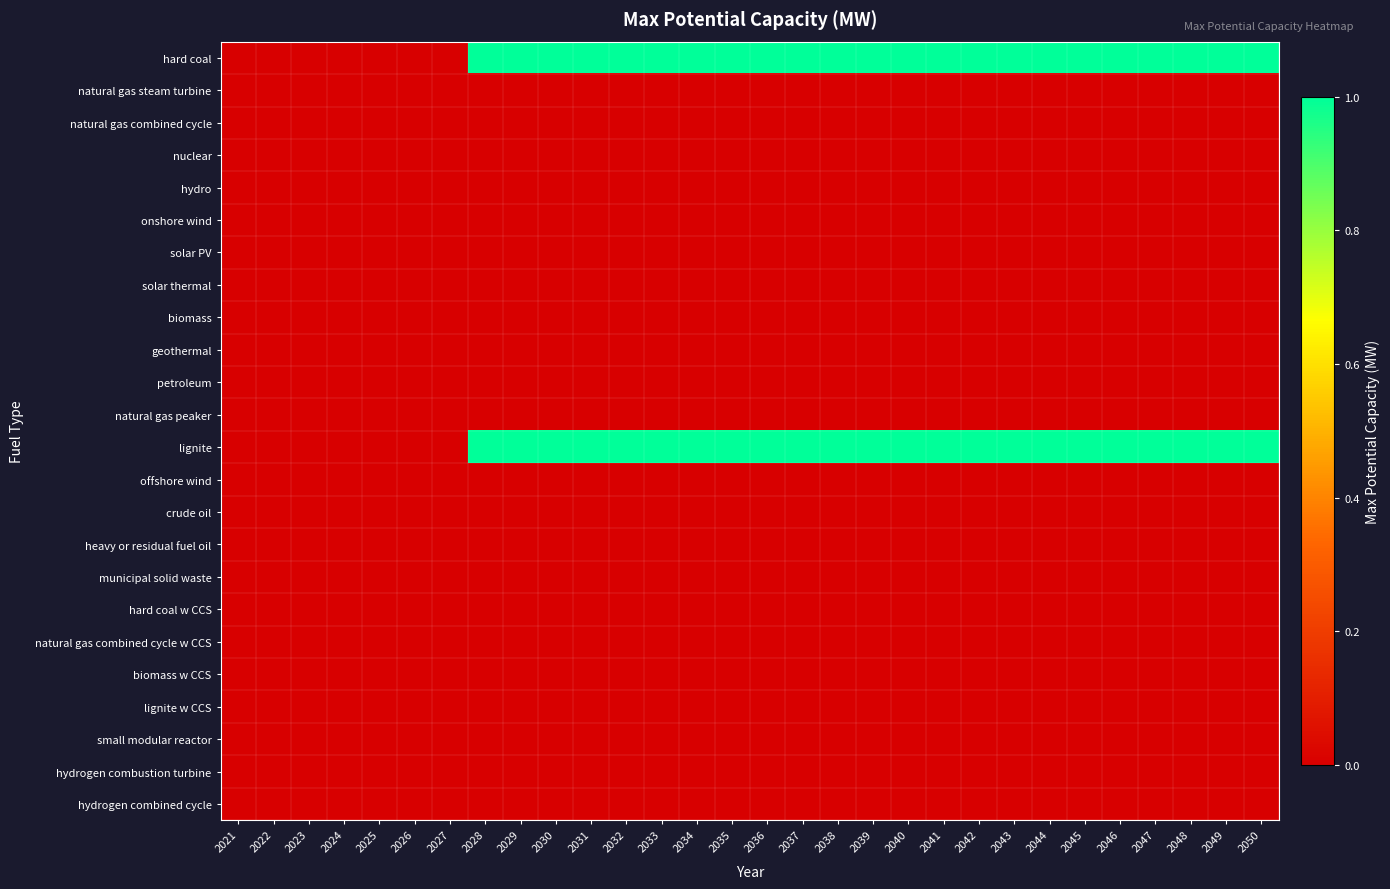

At which category is the sum across all series the highest?

2028